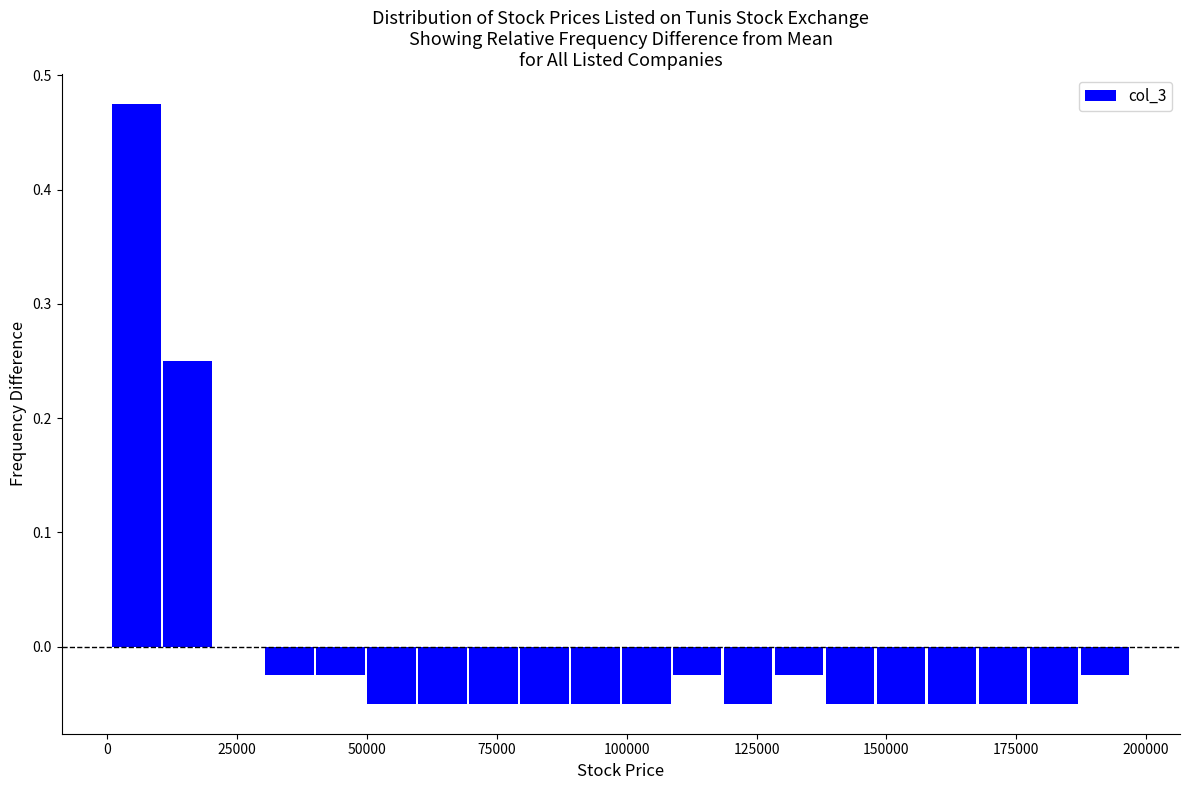

Around what value on the x-axis is the tallest bar? Give the approximate position of its centre, as read against the axis.

5000